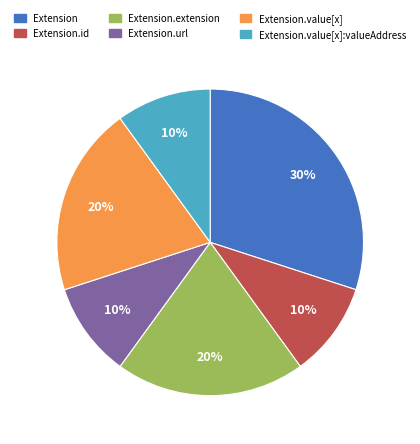

To the nearest percent, what is the average slice percentage?

17%